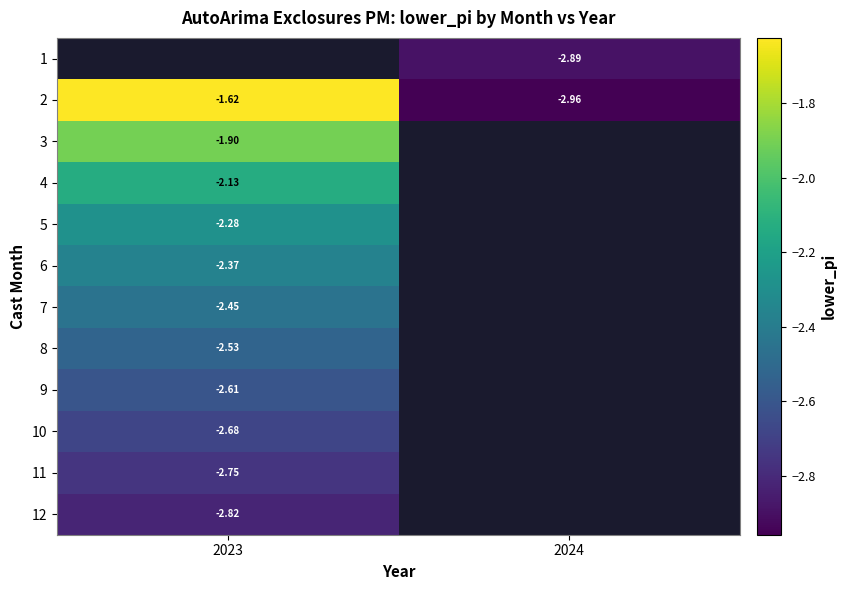

Is the value of 8 at 2023 greater than the value of 6 at 2023?

No